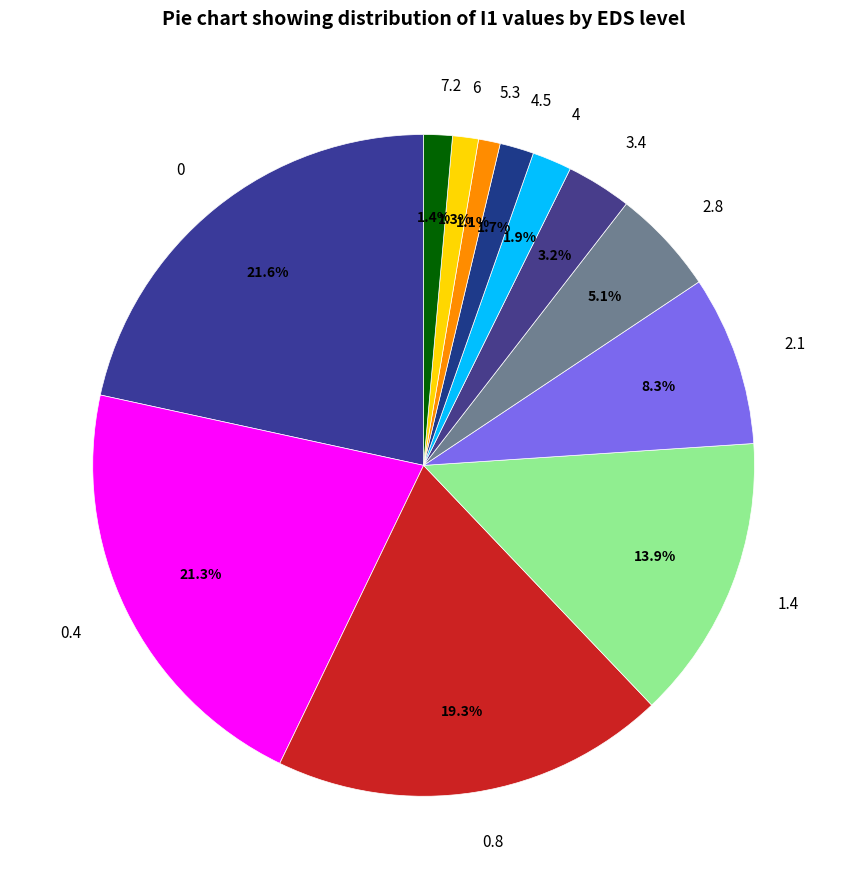

Is it true that 0.8 is 19% of the pie?

True